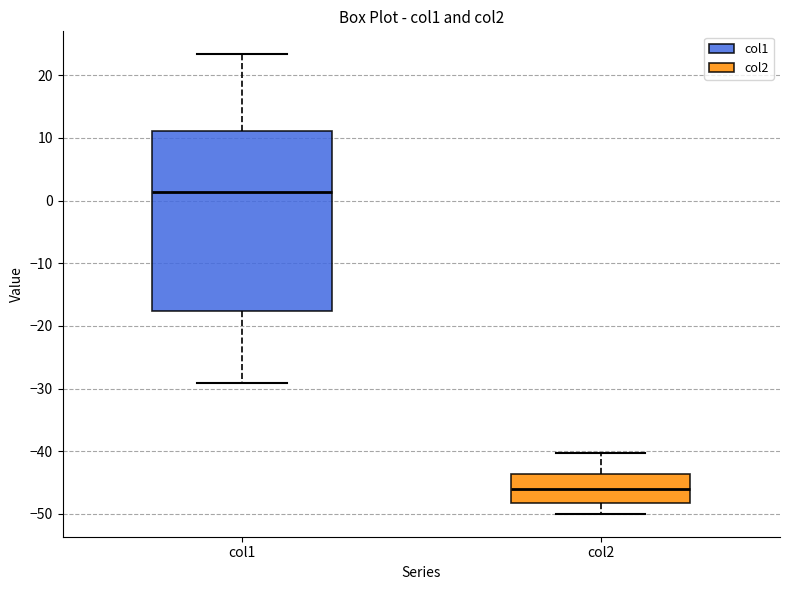

Where does the upper whisker of the box for col1 end on the y-axis? The values are not printed on the chart, so give them approximately, as read against the axis.

23